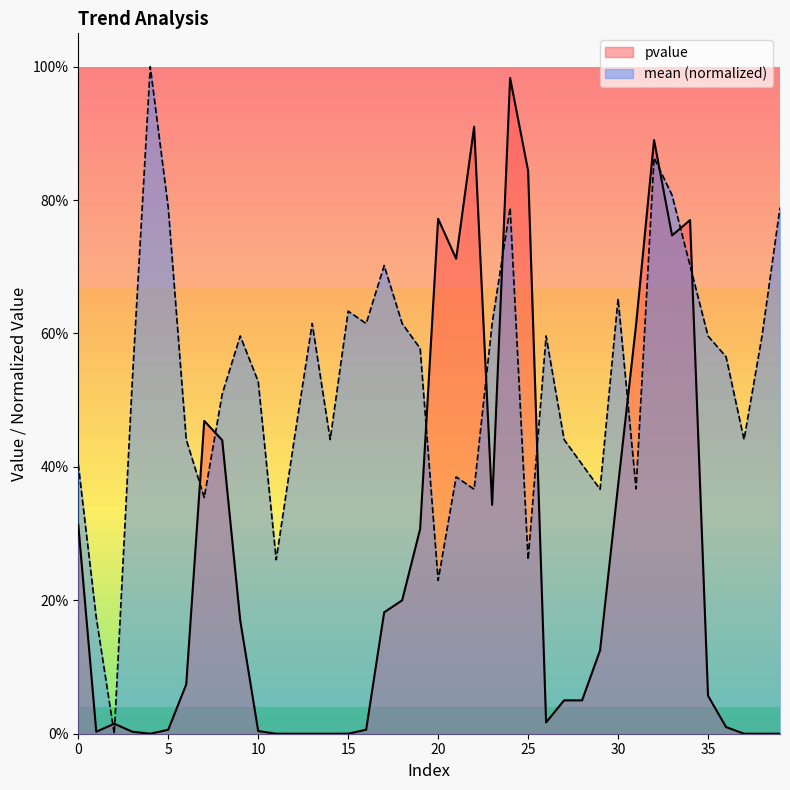

At which label does pvalue reach its minimum?

4